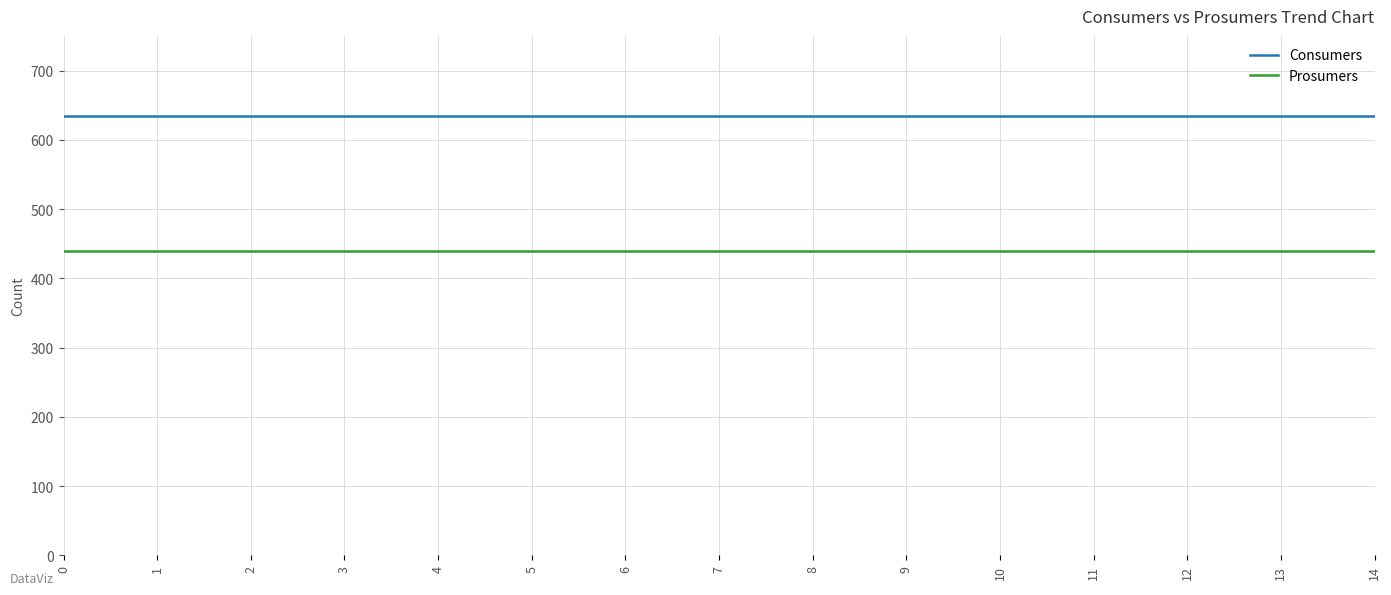

Reading left to right, extract all data points from this chart.

Consumers: 635	635	635	635	635	635	635	635	635	635	635	635	635	635	635
Prosumers: 440	440	440	440	440	440	440	440	440	440	440	440	440	440	440